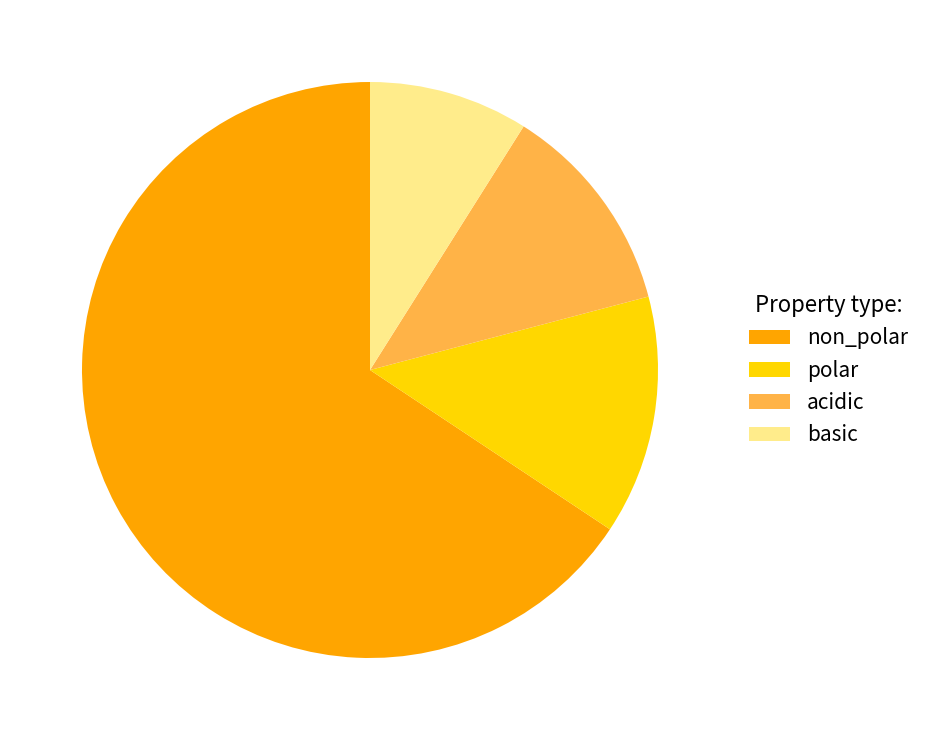

How many slices are in this pie chart?

4